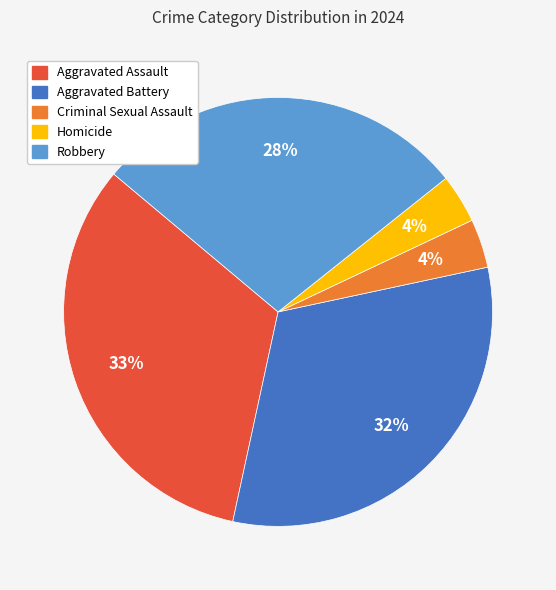

Is there any slice that represents more than half of the pie?

No